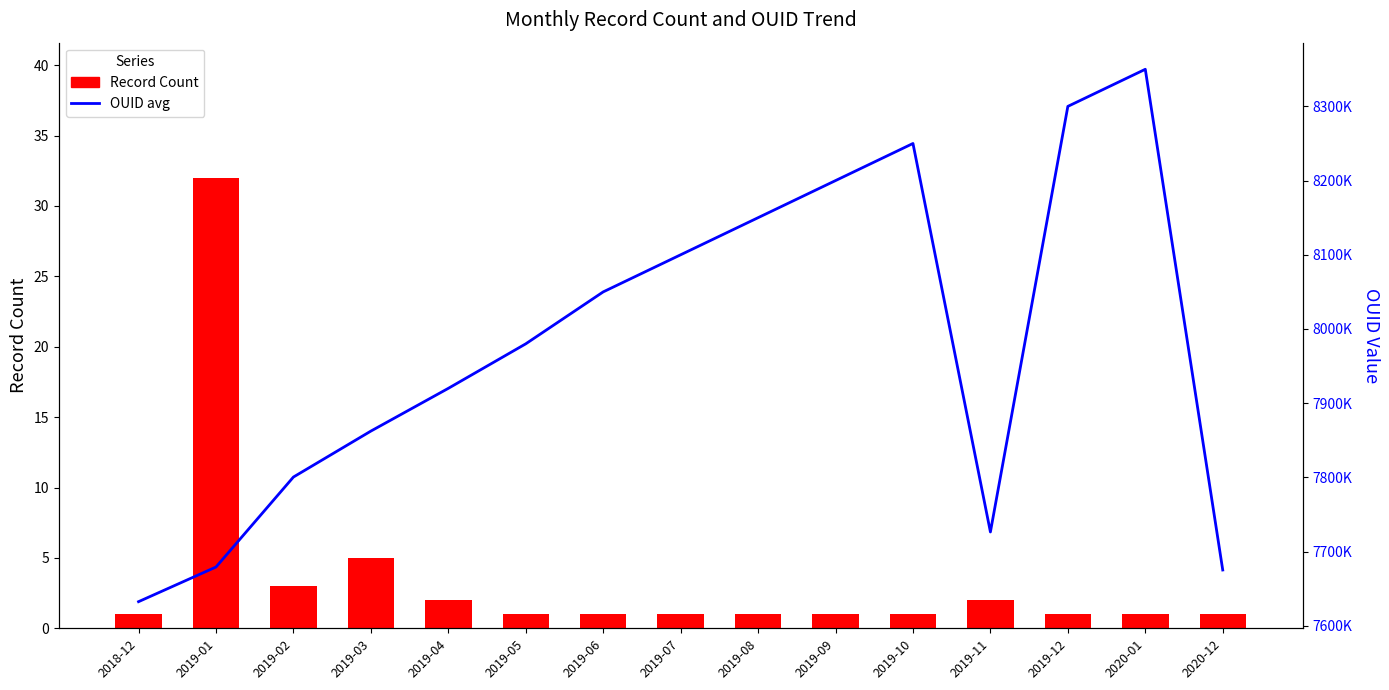

At 2019-06, list the series in order from largest to smallest.

OUID avg, Record Count